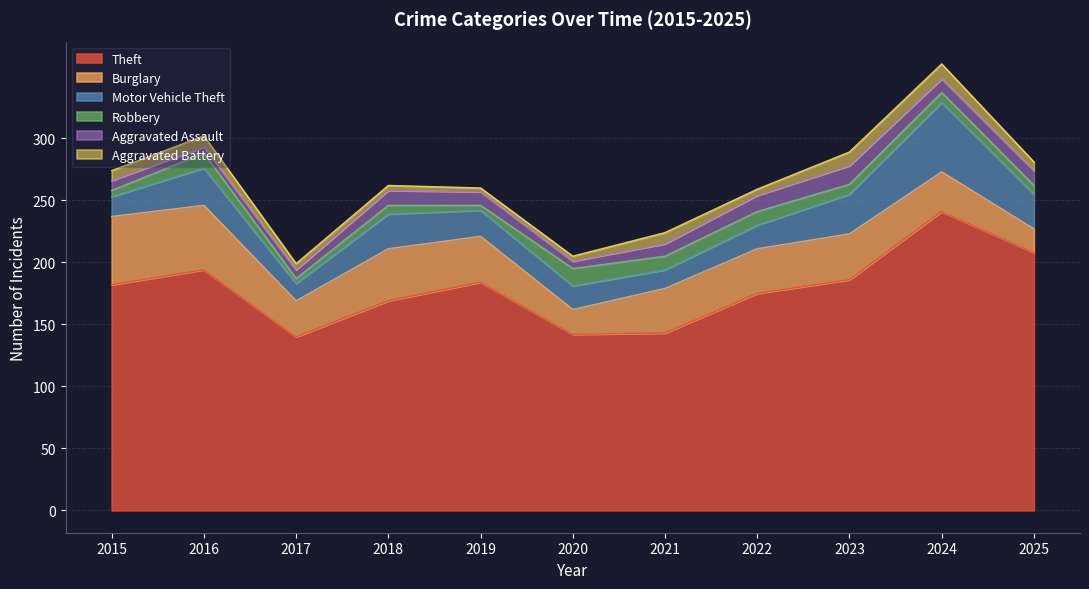

Is it true that Aggravated Assault equals 5 at 2016?

True